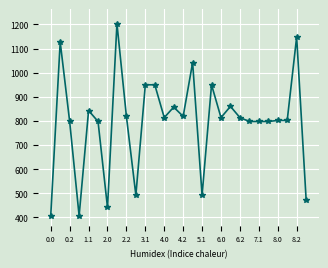

True or false: there are more than 0 points higher than both neighbors.

True